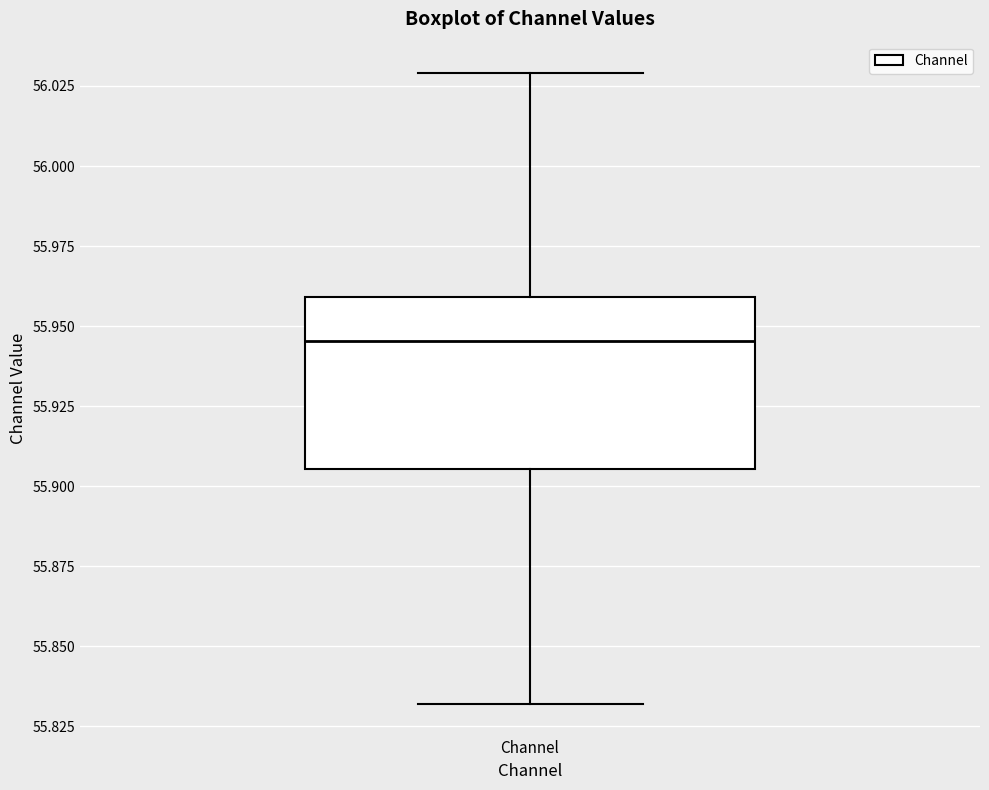

Transcribe this box plot: give where the median line is, the range the box spans, and where the two whiskers end, as read against the y-axis. The values are not printed on the chart, so give them approximately, as read against the axis.

median 55.945, box 55.905 to 55.960, whiskers 55.830 to 56.030